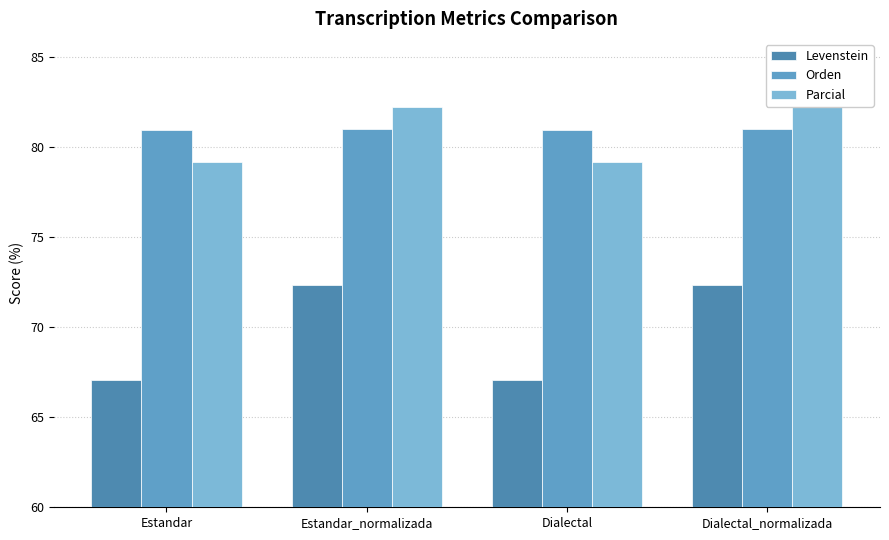

At which category is the sum across all series the highest?

Estandar_normalizada